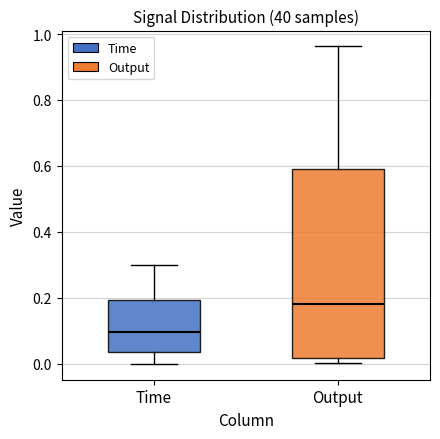

Which box has the highest median line?

Output